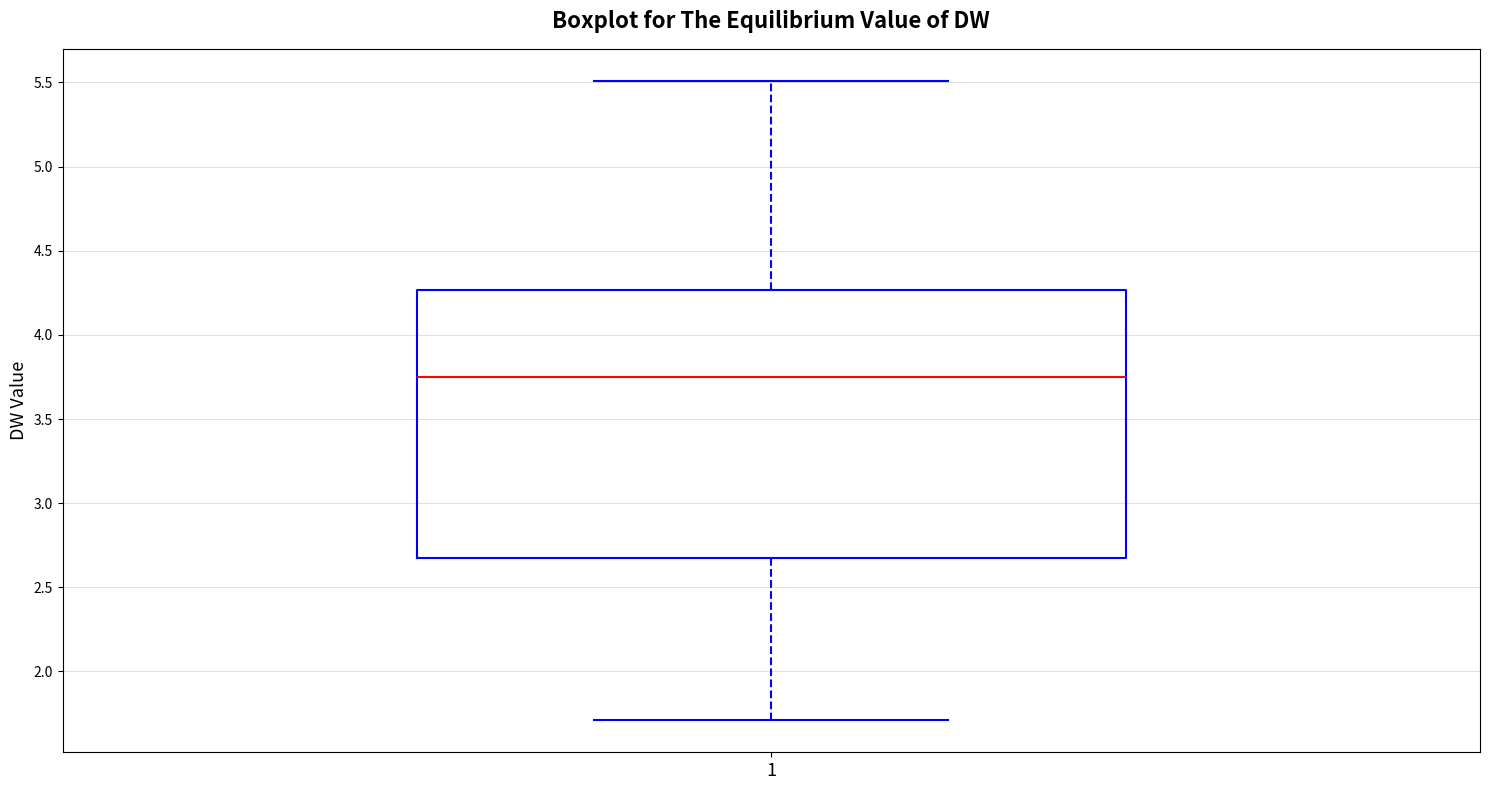

Transcribe this box plot: give where the median line is, the range the box spans, and where the two whiskers end, as read against the y-axis. The values are not printed on the chart, so give them approximately, as read against the axis.

median 3.75, box 2.65 to 4.25, whiskers 1.70 to 5.50